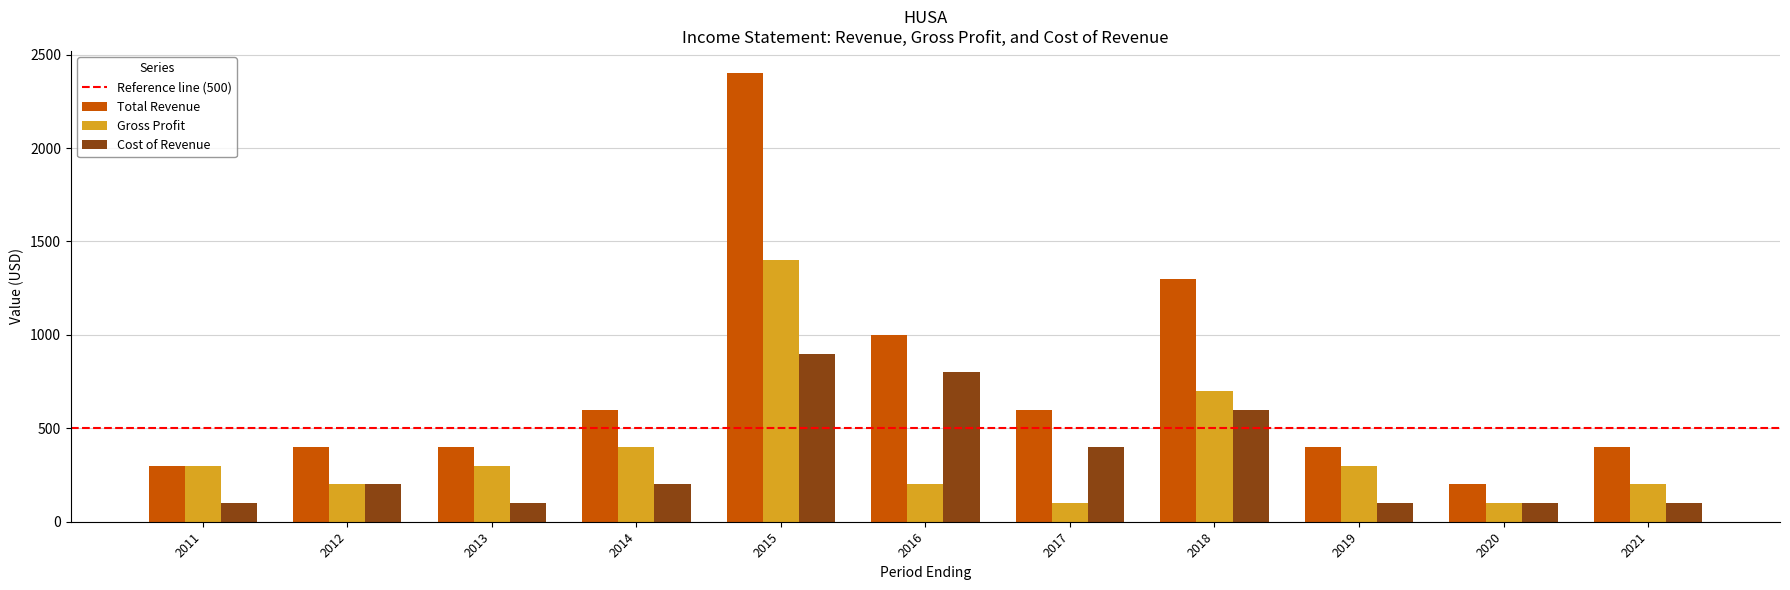

What is the lowest value of the Total Revenue series?

200